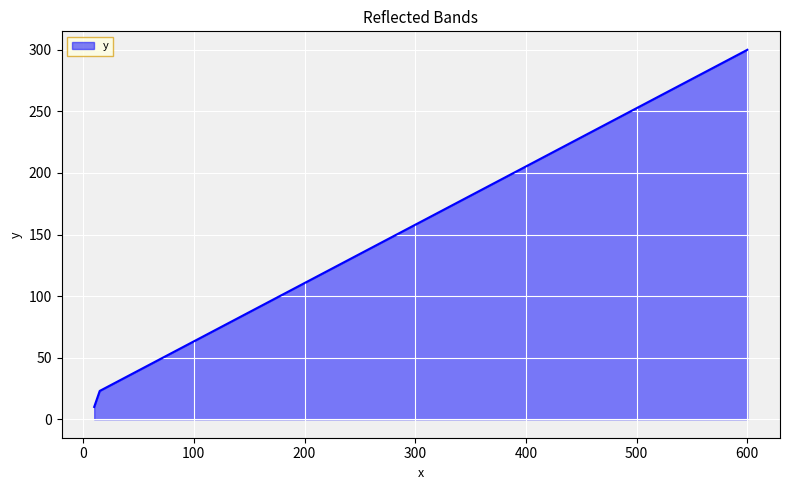

What is the difference between the maximum and minimum values?

290